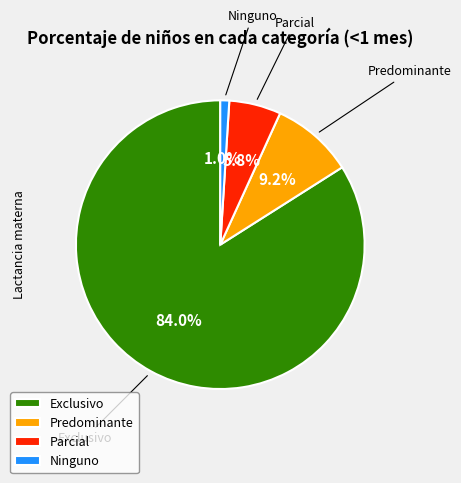

True or false: Parcial accounts for 1% of the total.

False